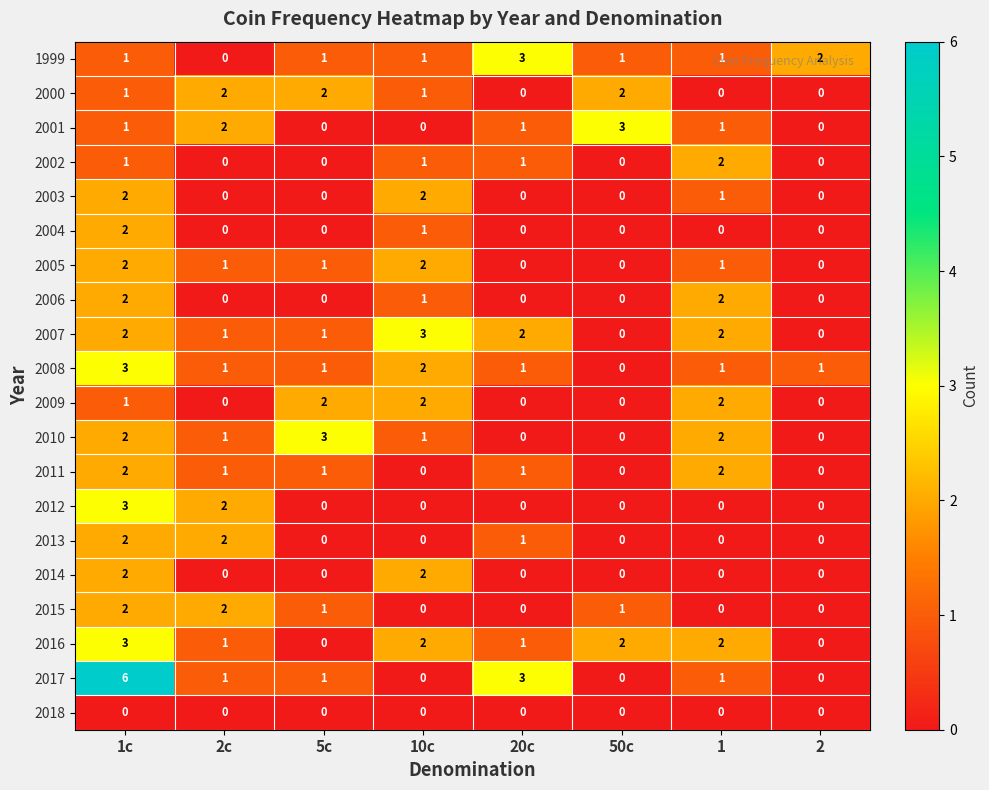

What is the greatest value displayed?

6